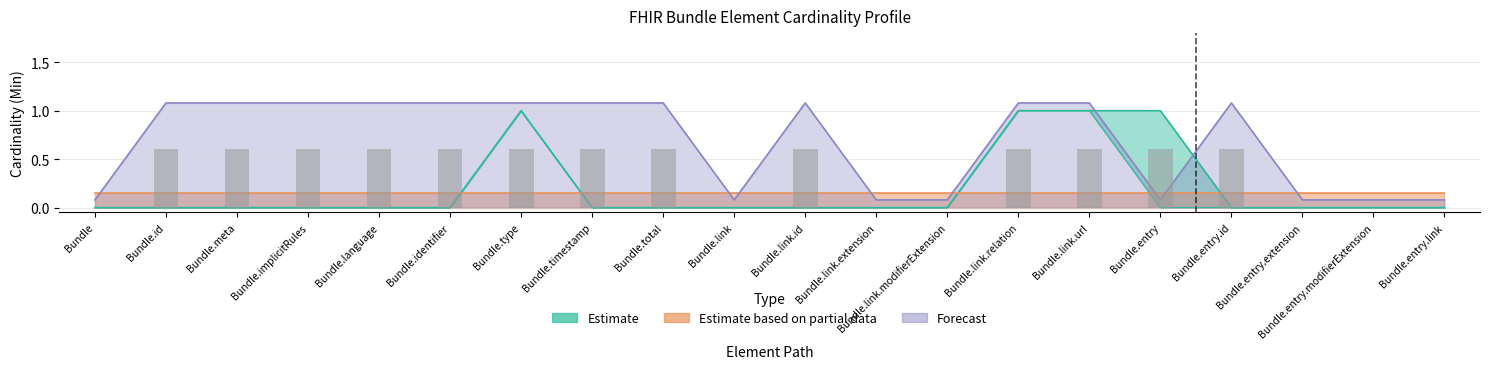

The value of Forecast at Bundle.link.url is 1.6. True or false?

False